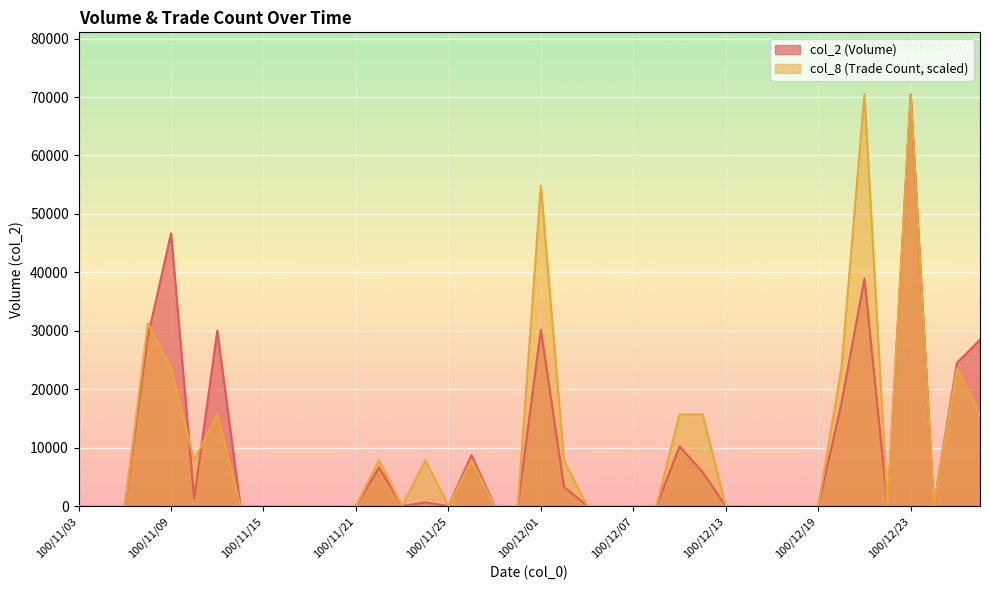

How many times do col_2 and col_8 cross each other?

3